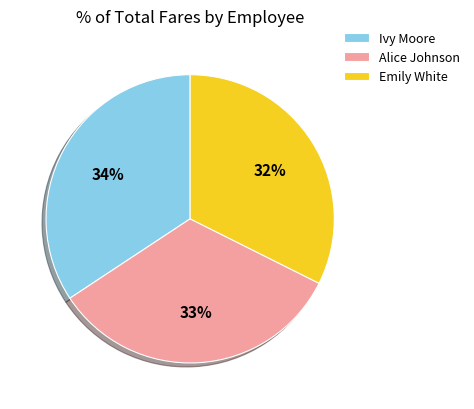

Which category has the biggest portion of the pie?

Ivy Moore